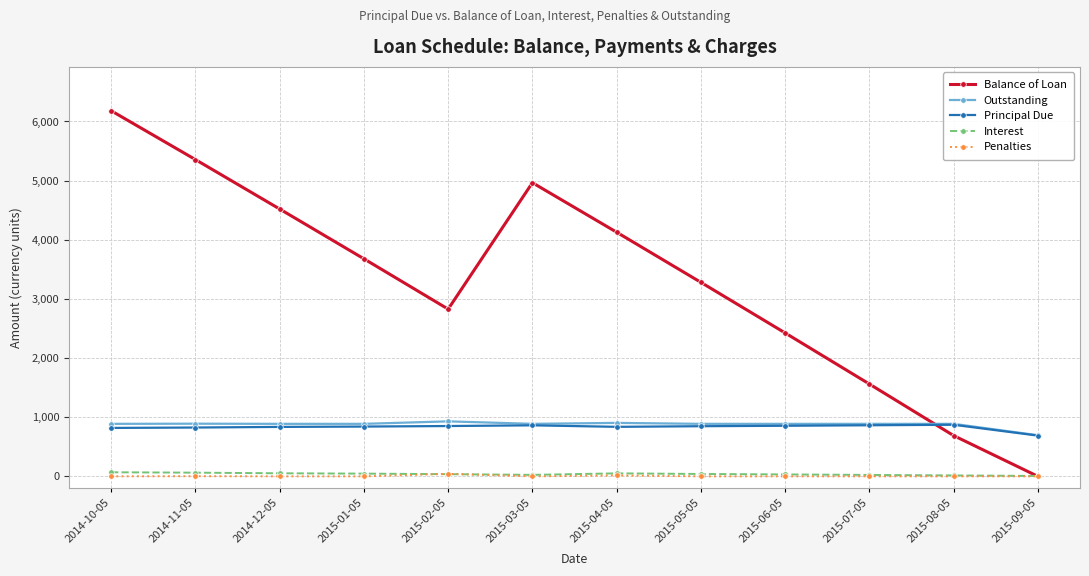

At which category is the sum across all series the highest?

2014-10-05